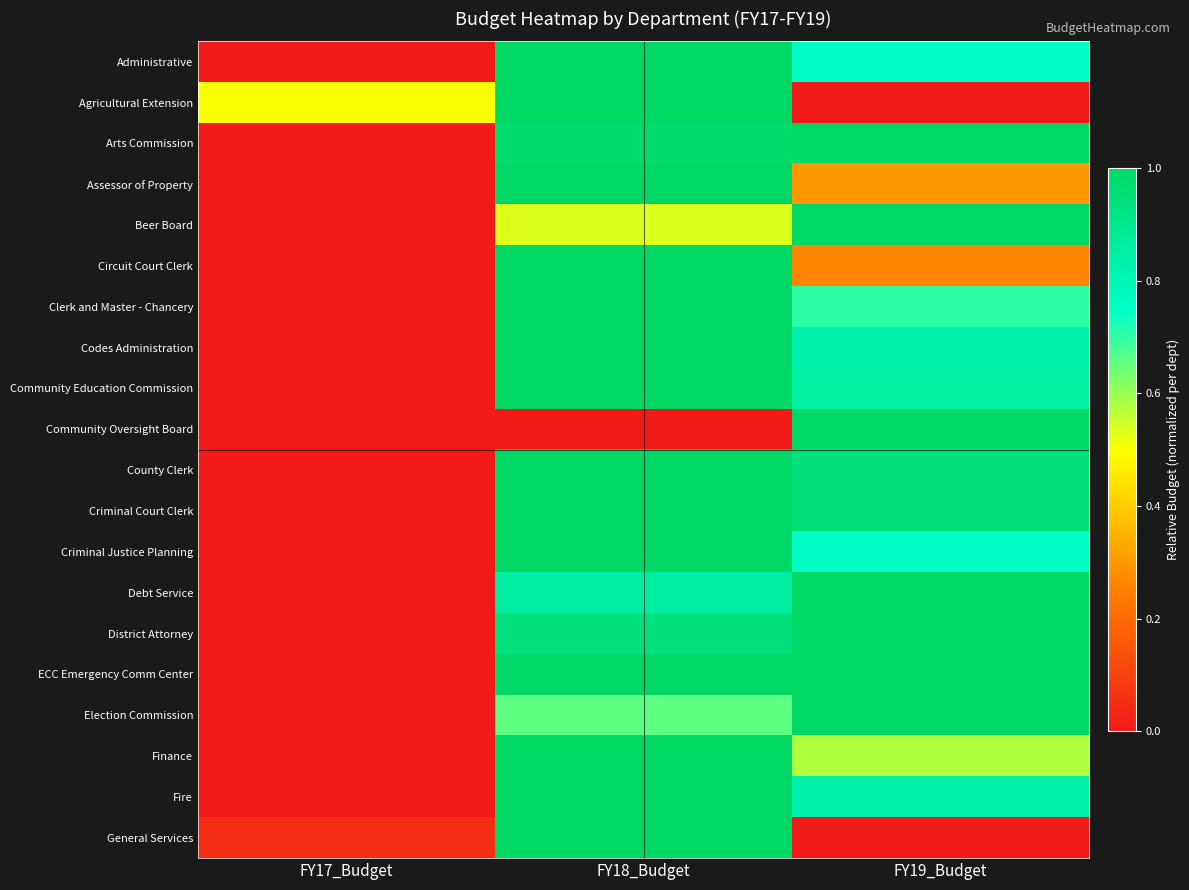

At which category is the sum across all series the highest?

FY18_Budget